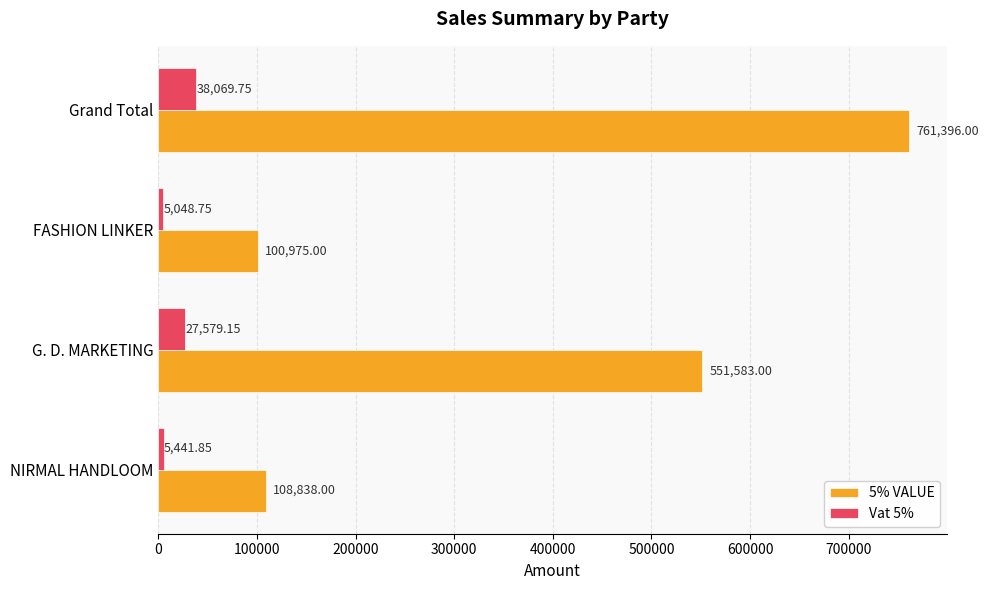

Which series has the largest range (max minus min)?

5% VALUE